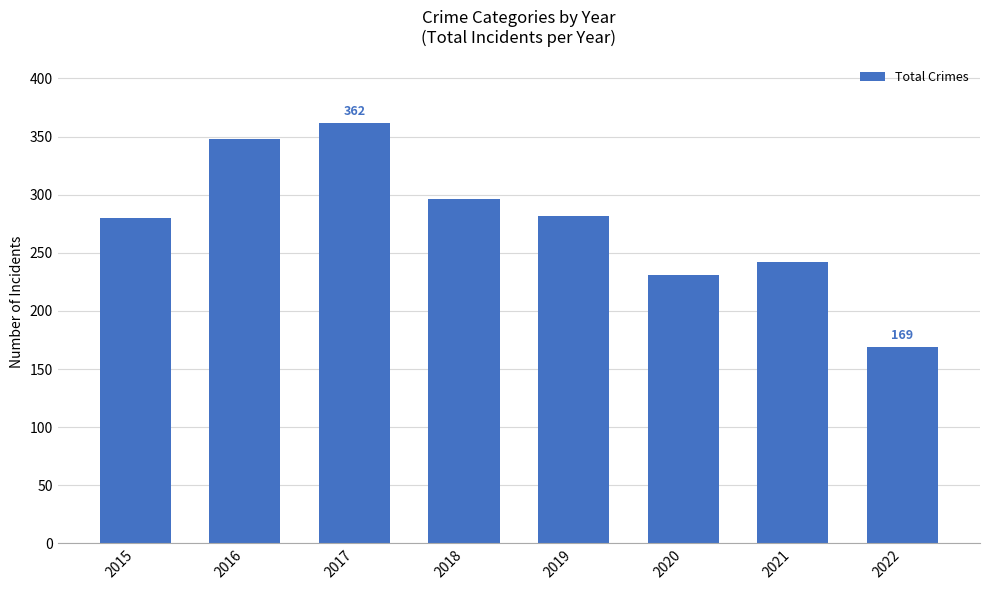

What is the difference between the maximum and second lowest values?

131